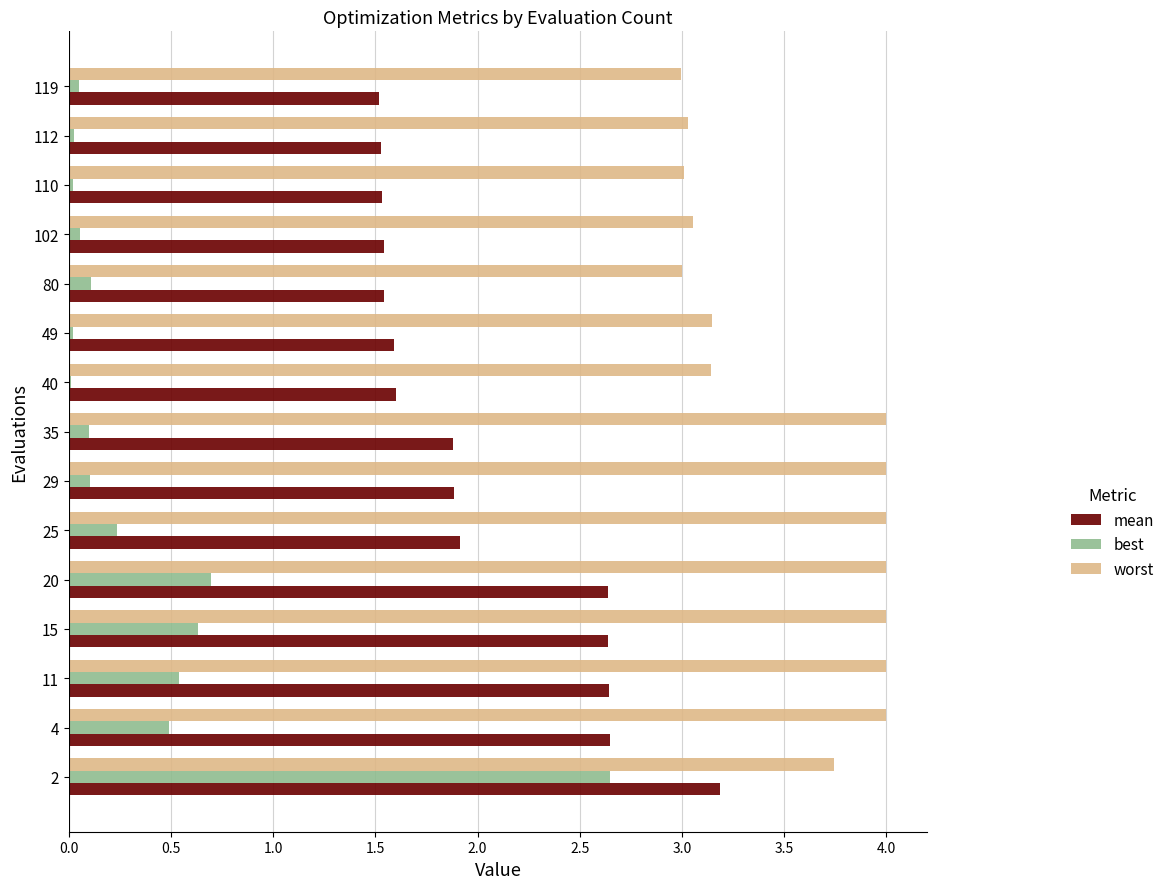

True or false: best has a value of 0.1 at 25.

False